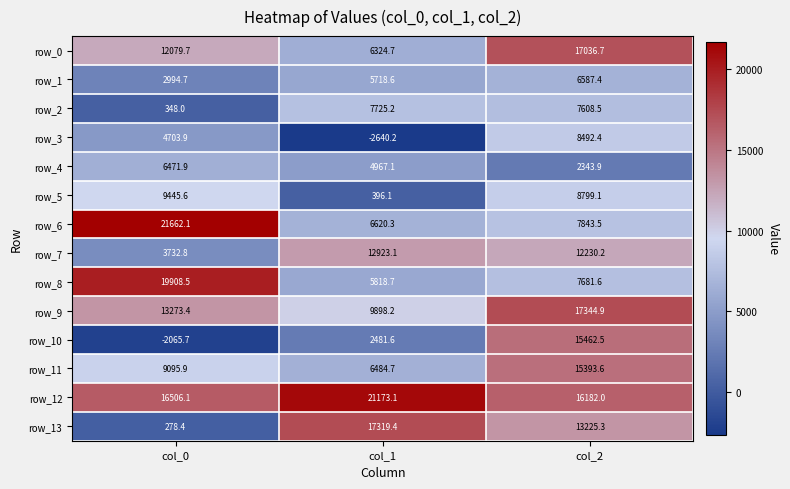

What is the difference between the maximum and minimum values in the row_10 series?

17528.2